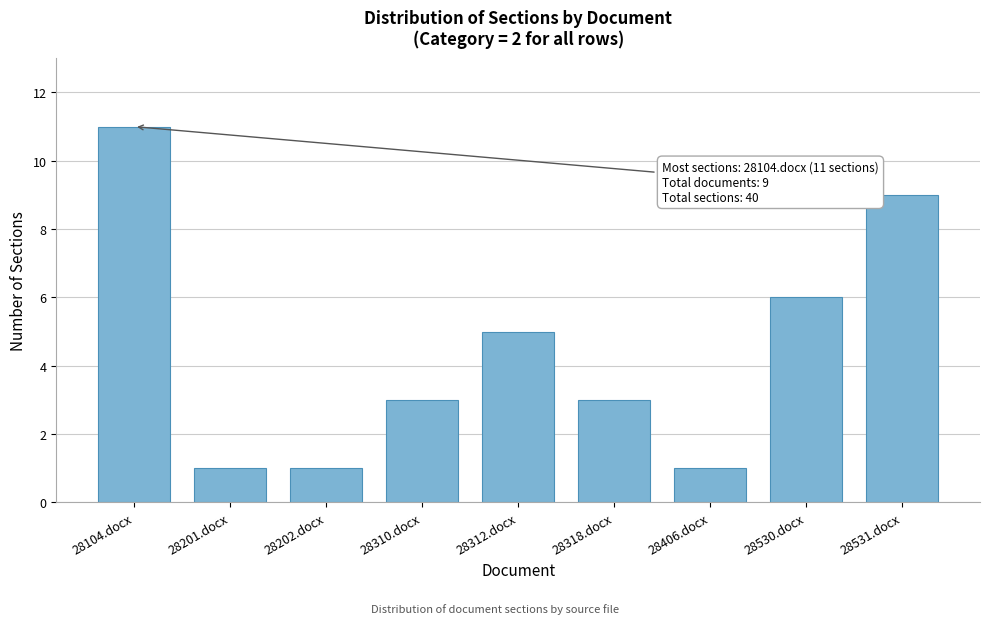

Reading left to right, what are all the values shown in this chart?

11	1	1	3	5	3	1	6	9